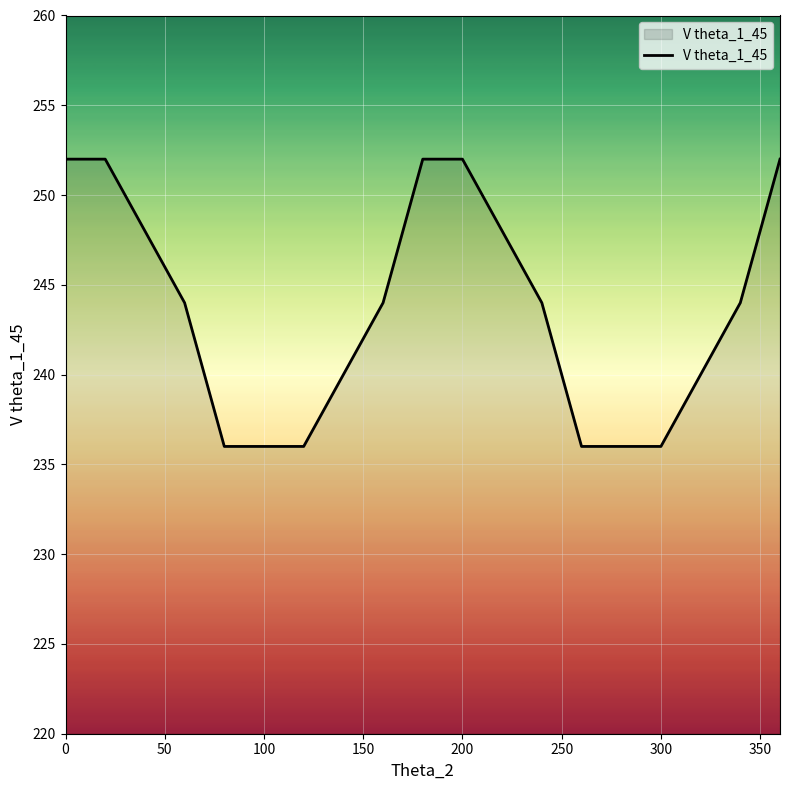

What is the maximum value shown in the chart?

252